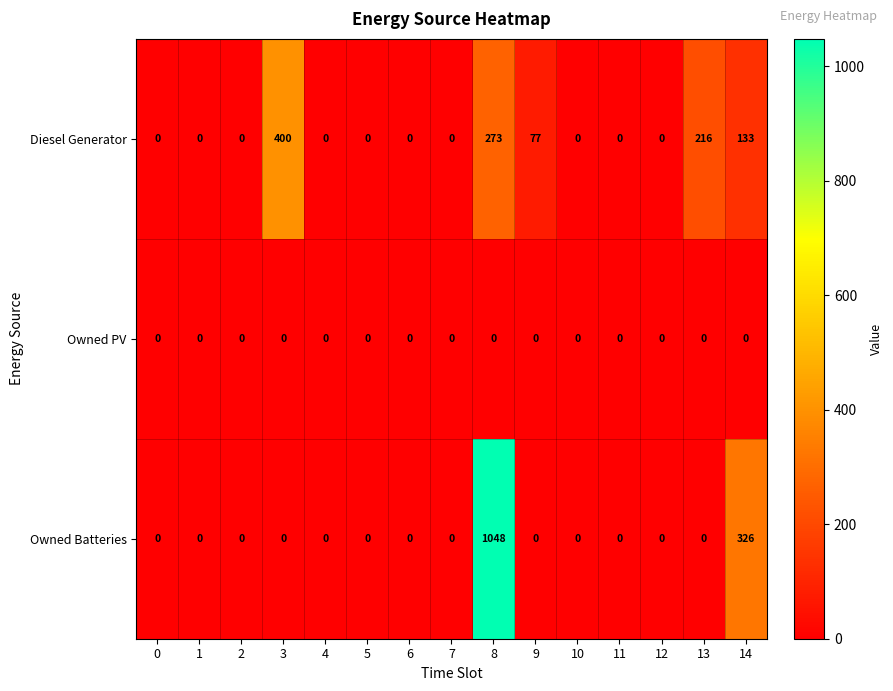

True or false: Owned PV has a value of 0 at 13.

True